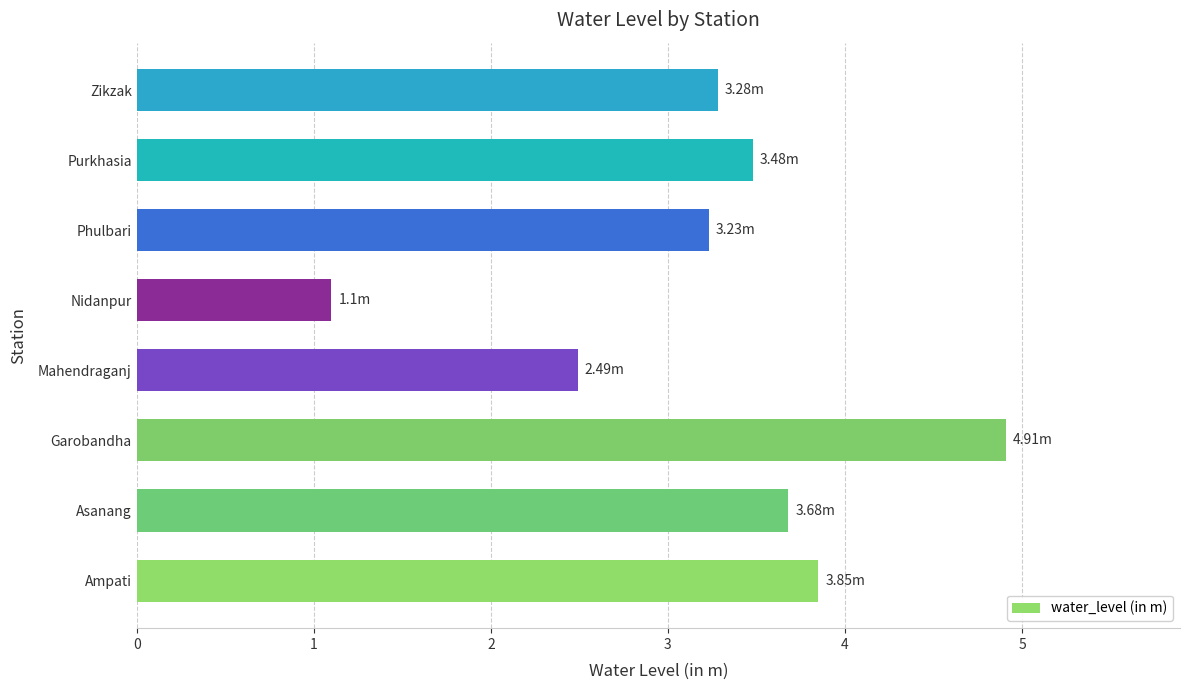

Rank the categories by value from lowest to highest.

Nidanpur, Mahendraganj, Phulbari, Zikzak, Purkhasia, Asanang, Ampati, Garobandha